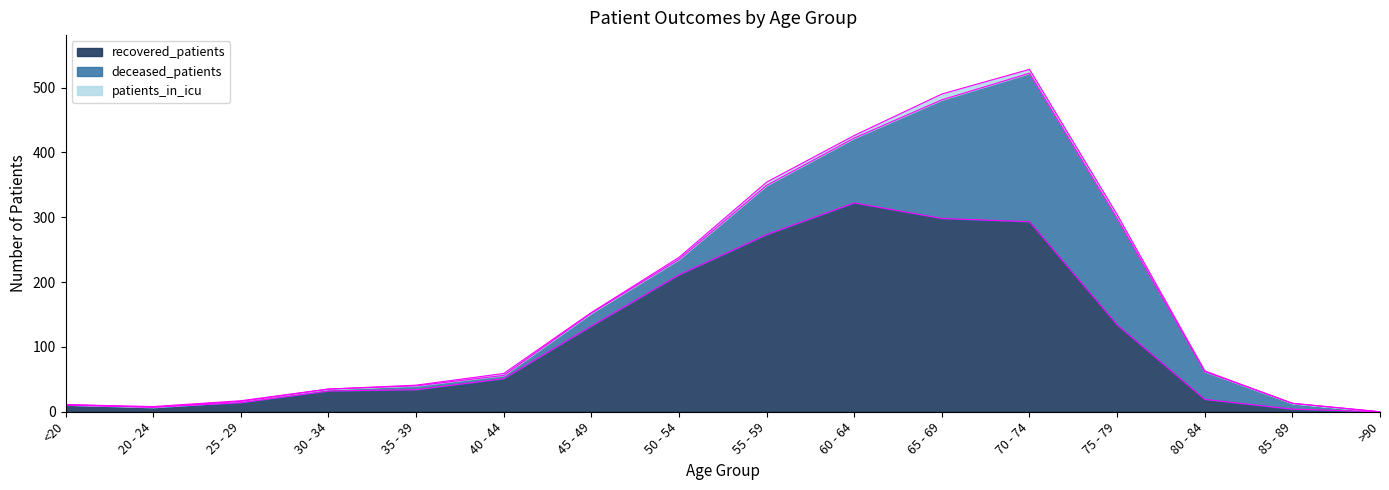

How many interior local valleys does the patients_in_icu series have?

3